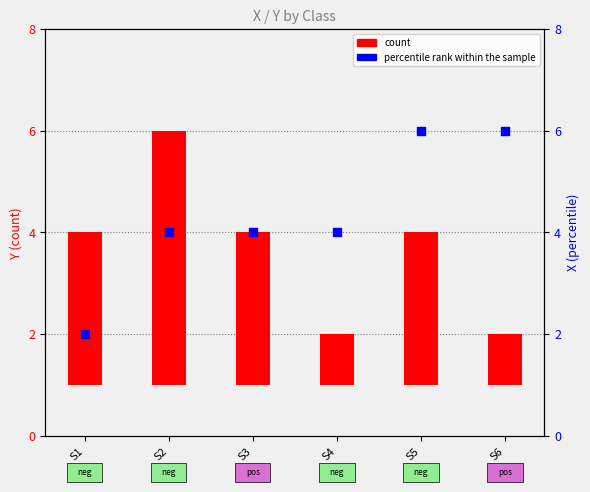

At which category is the sum across all series the highest?

S2